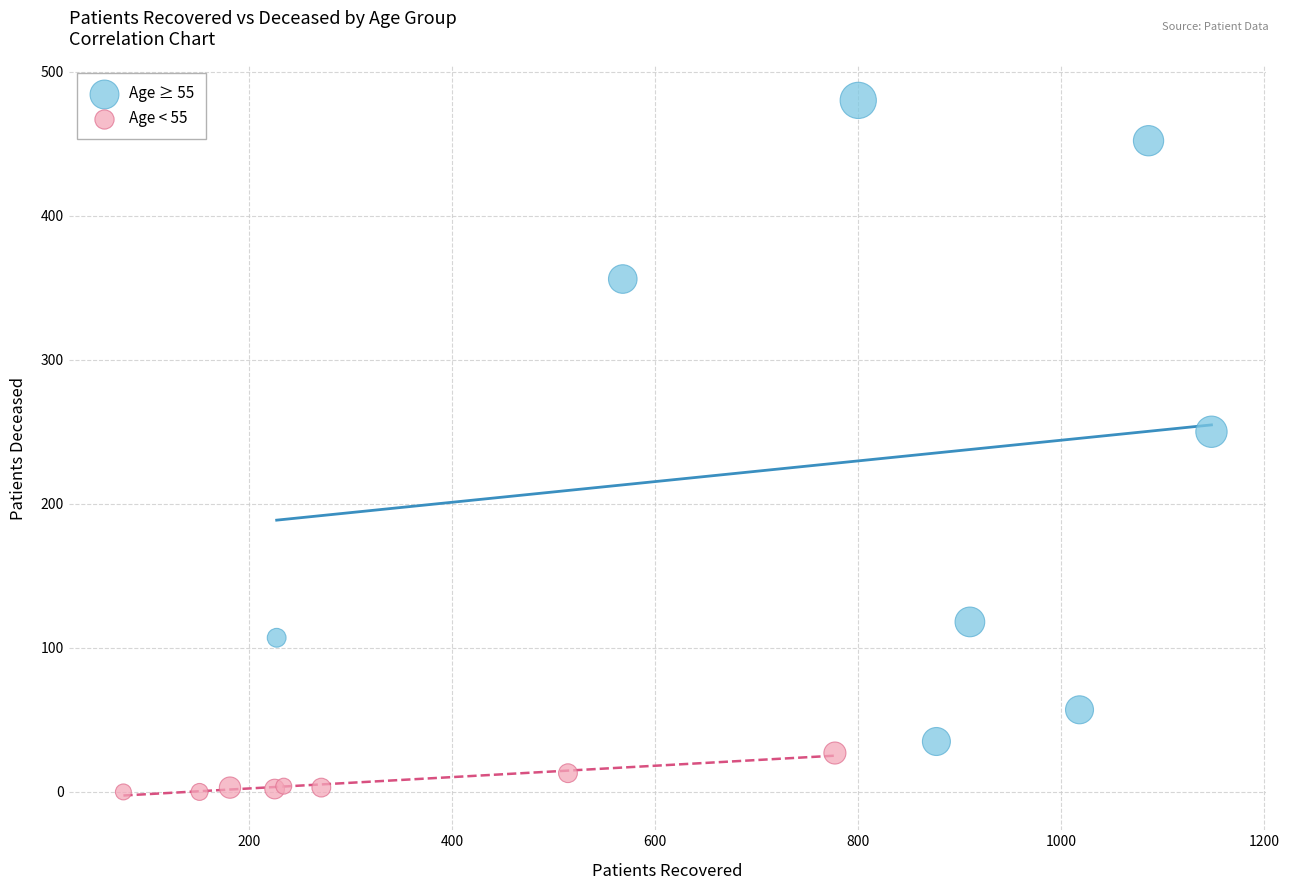

Which series reaches the maximum Y coordinate?

Age ≥ 55